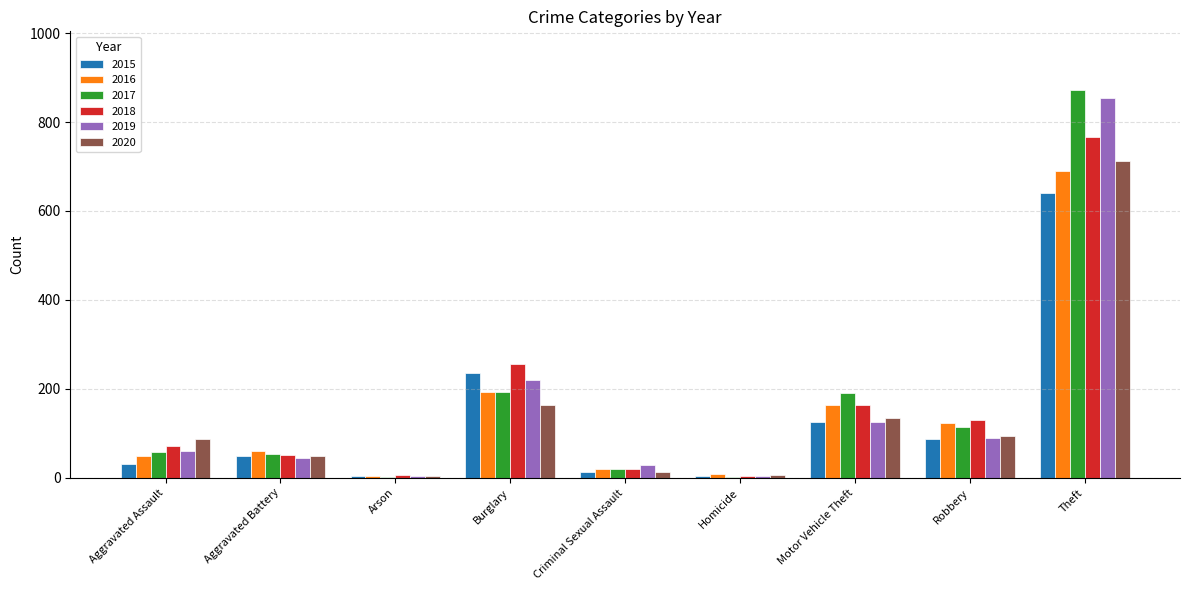

At which label is 2020 closest to 358?

Burglary